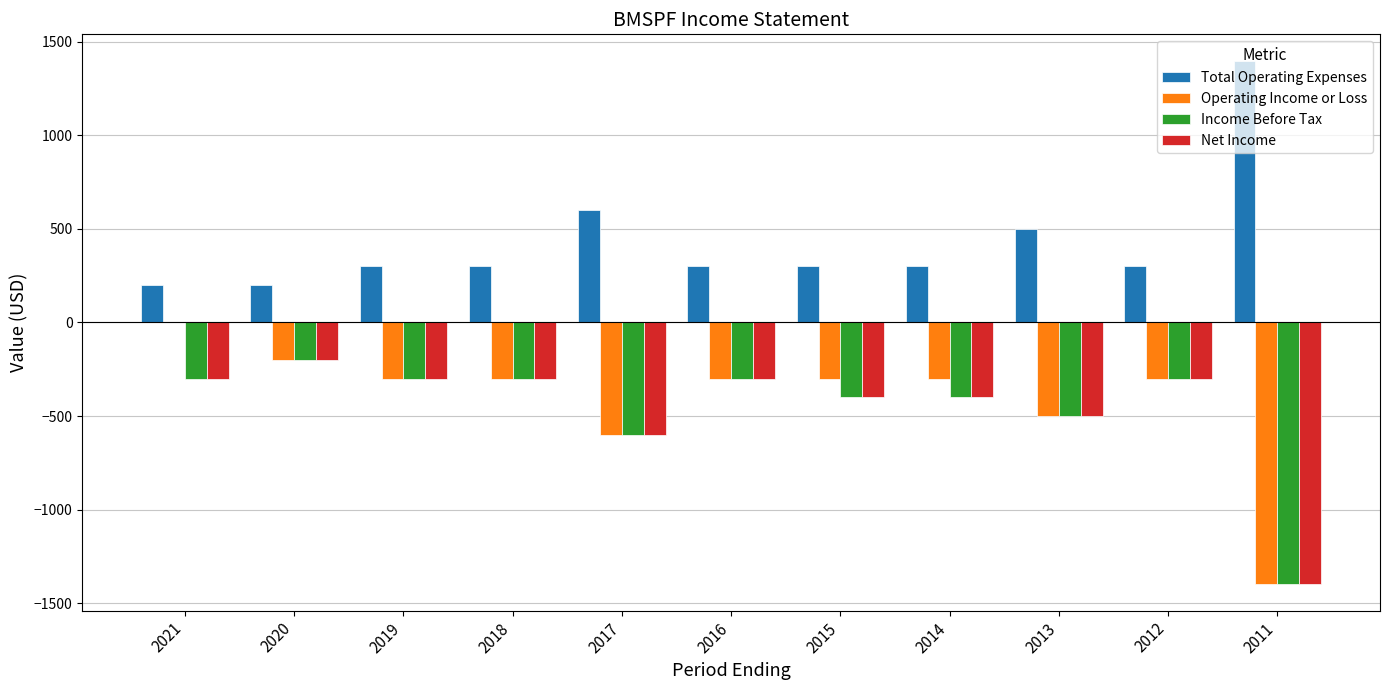

Reading right to left, list all the values displayed in this chart.

Total Operating Expenses: 1400	300	500	300	300	300	600	300	300	200	200
Operating Income or Loss: -1400	-300	-500	-300	-300	-300	-600	-300	-300	-200	0
Income Before Tax: -1400	-300	-500	-400	-400	-300	-600	-300	-300	-200	-300
Net Income: -1400	-300	-500	-400	-400	-300	-600	-300	-300	-200	-300